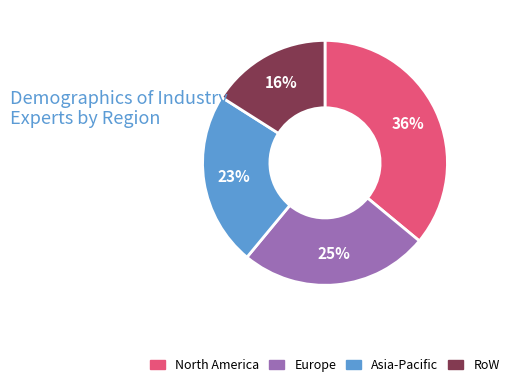

To the nearest percent, what is the difference between the largest and smallest slice percentages?

20%